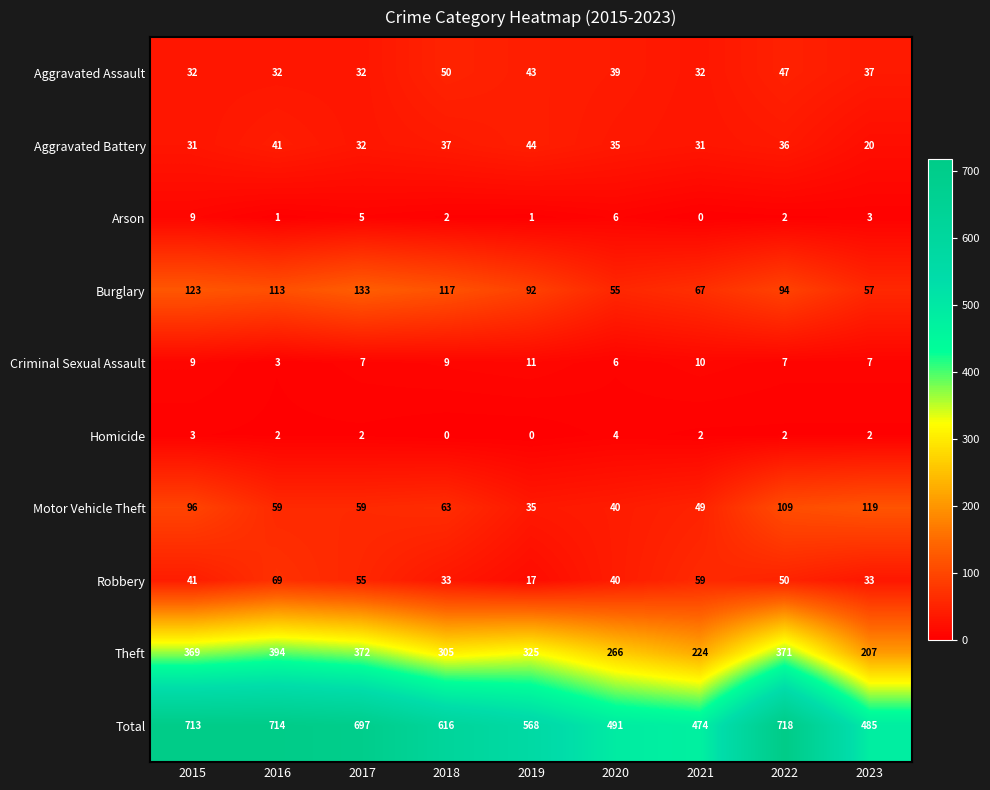

At 2019, list the series in order from smallest to largest.

Homicide, Arson, Criminal Sexual Assault, Robbery, Motor Vehicle Theft, Aggravated Assault, Aggravated Battery, Burglary, Theft, Total